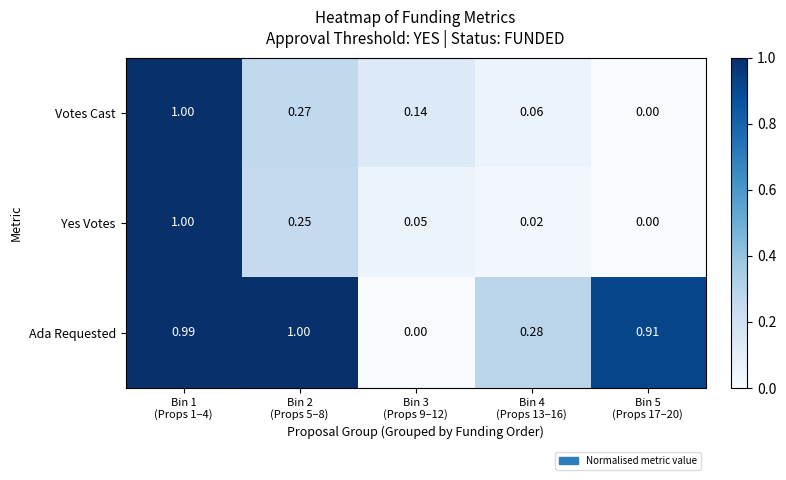

Reading left to right, list all the values displayed in this chart.

Votes Cast: Bin 1
(Props 1–4)=1.0	Bin 2
(Props 5–8)=0.3	Bin 3
(Props 9–12)=0.1	Bin 4
(Props 13–16)=0.1	Bin 5
(Props 17–20)=0.0
Yes Votes: Bin 1
(Props 1–4)=1.0	Bin 2
(Props 5–8)=0.2	Bin 3
(Props 9–12)=0.1	Bin 4
(Props 13–16)=0.0	Bin 5
(Props 17–20)=0.0
Ada Requested: Bin 1
(Props 1–4)=1.0	Bin 2
(Props 5–8)=1.0	Bin 3
(Props 9–12)=0.0	Bin 4
(Props 13–16)=0.3	Bin 5
(Props 17–20)=0.9